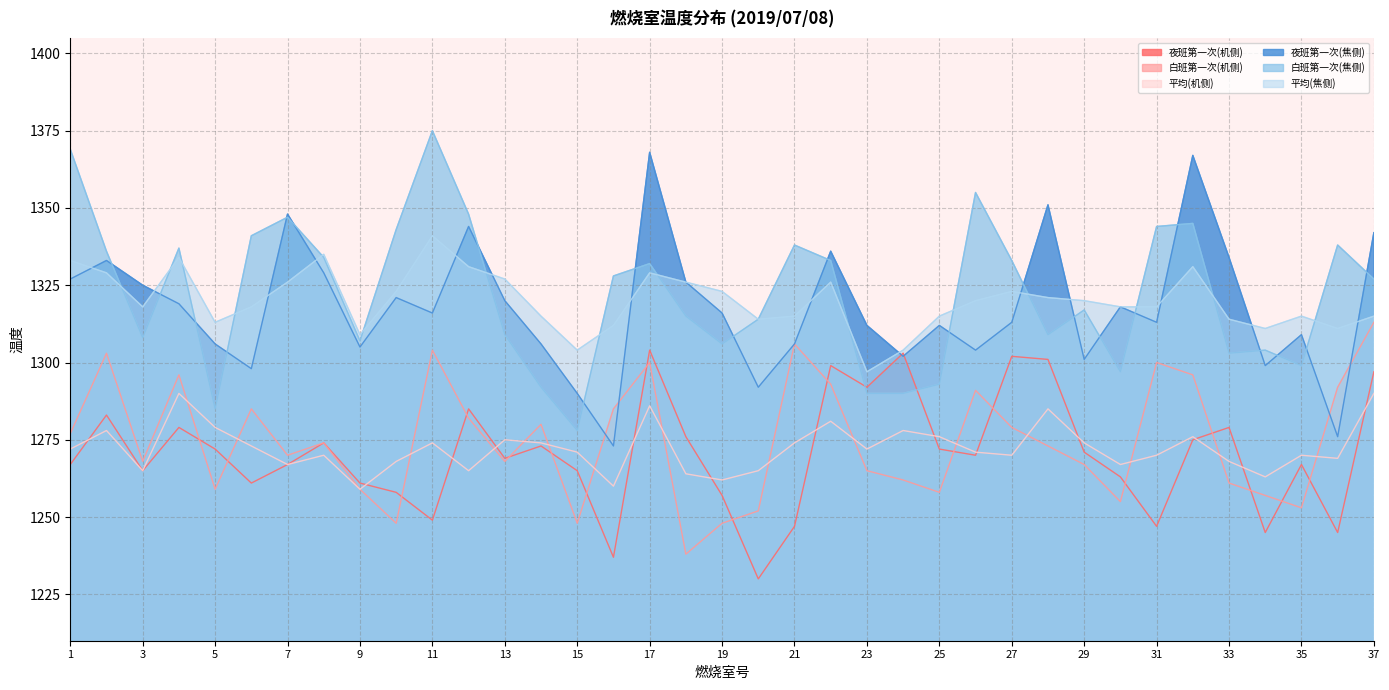

Reading right to left, list all the values displayed in this chart.

夜班第一次(机侧): 1297	1245	1267	1245	1279	1275	1247	1263	1271	1301	1302	1270	1272	1303	1292	1299	1247	1230	1257	1276	1304	1237	1265	1273	1269	1285	1249	1258	1261	1274	1267	1261	1272	1279	1265	1283	1267
白班第一次(机侧): 1313	1292	1253	1257	1261	1296	1300	1255	1267	1273	1279	1291	1258	1262	1265	1293	1306	1252	1248	1238	1300	1285	1248	1280	1268	1282	1304	1248	1259	1274	1270	1285	1259	1296	1268	1303	1277
平均(机侧): 1290	1269	1270	1263	1268	1276	1270	1267	1274	1285	1270	1271	1276	1278	1272	1281	1274	1265	1262	1264	1286	1260	1271	1274	1275	1265	1274	1268	1259	1270	1267	1273	1279	1290	1265	1278	1272
夜班第一次(焦侧): 1342	1276	1309	1299	1334	1367	1313	1318	1301	1351	1313	1304	1312	1302	1312	1336	1306	1292	1316	1326	1368	1273	1290	1306	1320	1344	1316	1321	1305	1329	1348	1298	1306	1319	1325	1333	1327
白班第一次(焦侧): 1327	1338	1299	1304	1303	1345	1344	1297	1317	1309	1333	1355	1293	1290	1290	1333	1338	1314	1306	1315	1332	1328	1278	1292	1309	1348	1375	1343	1307	1334	1347	1341	1285	1337	1308	1336	1369
平均(焦侧): 1315	1311	1315	1311	1314	1331	1318	1318	1320	1321	1323	1320	1315	1304	1297	1326	1315	1314	1323	1326	1329	1312	1304	1315	1327	1331	1341	1323	1309	1335	1326	1318	1313	1334	1318	1329	1333